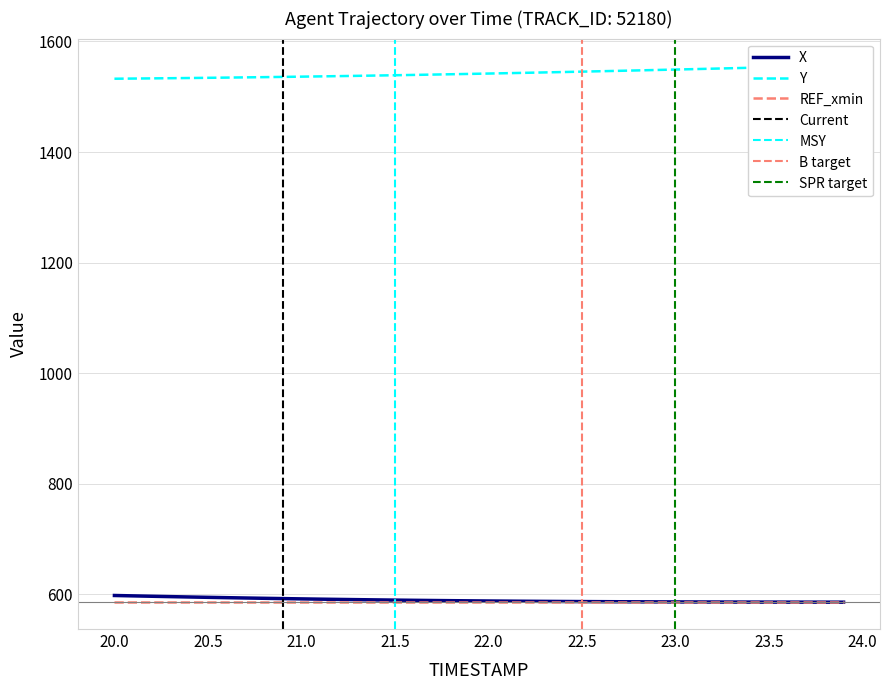

At 20.0, list the series in order from smallest to largest.

X, Y